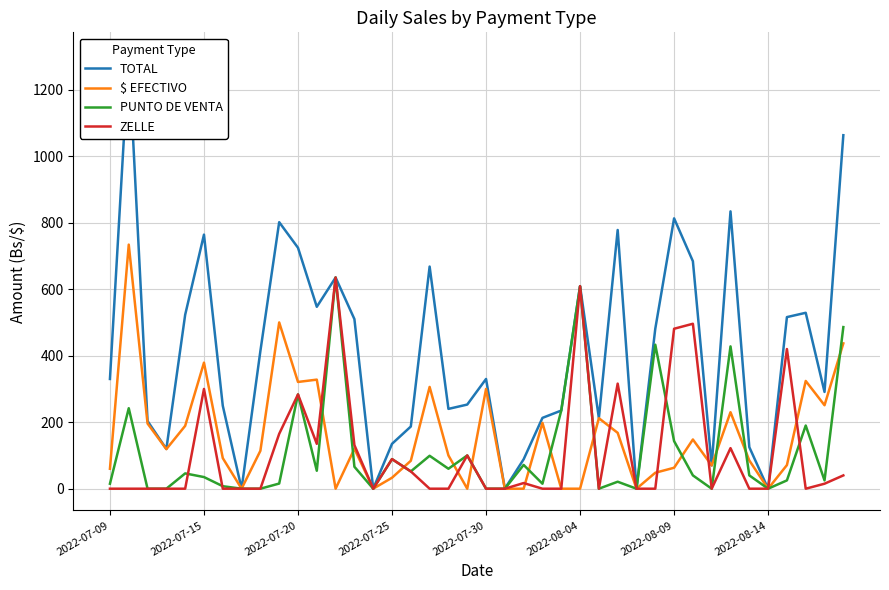

True or false: ZELLE and TOTAL cross at least once.

False